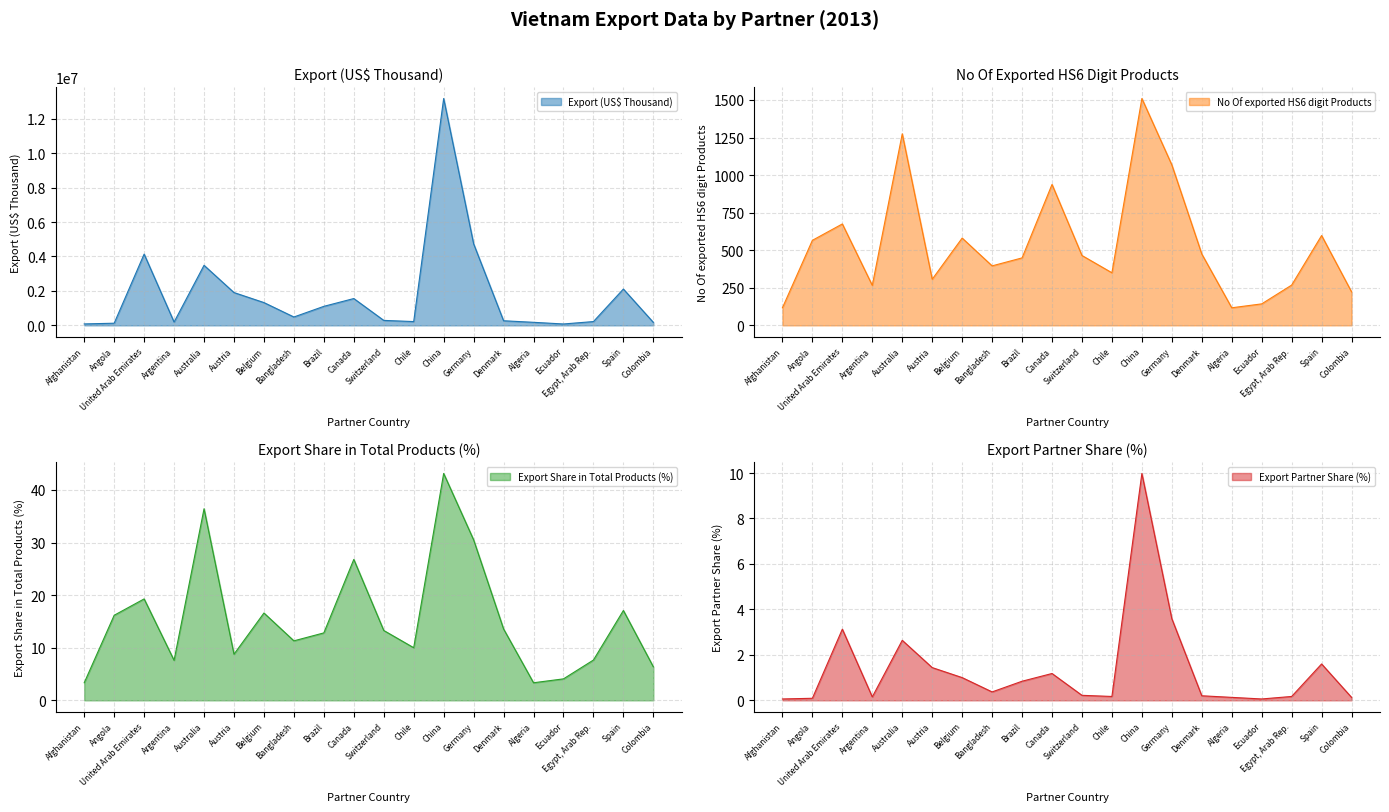

At Colombia, list the series in order from largest to smallest.

Export (US$ Thousand), No Of exported HS6 digit Products, Export Share in Total Products (%), Export Partner Share (%)